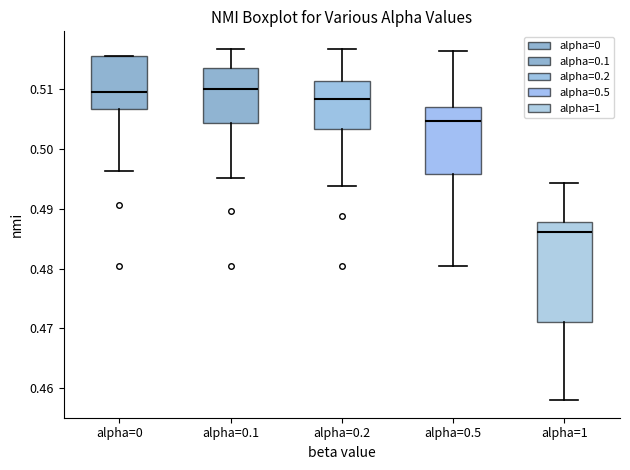

Reading left to right, read every box against the y-axis: the position of its median line, the range the box covers, and the ends of its whiskers. The values are not printed on the chart, so give them approximately, as read against the axis.

alpha=0: median 0.510, box 0.507 to 0.515, whiskers 0.496 to 0.515
alpha=0.1: median 0.510, box 0.504 to 0.514, whiskers 0.495 to 0.517
alpha=0.2: median 0.508, box 0.503 to 0.511, whiskers 0.494 to 0.517
alpha=0.5: median 0.505, box 0.496 to 0.507, whiskers 0.480 to 0.516
alpha=1: median 0.486, box 0.471 to 0.488, whiskers 0.458 to 0.494